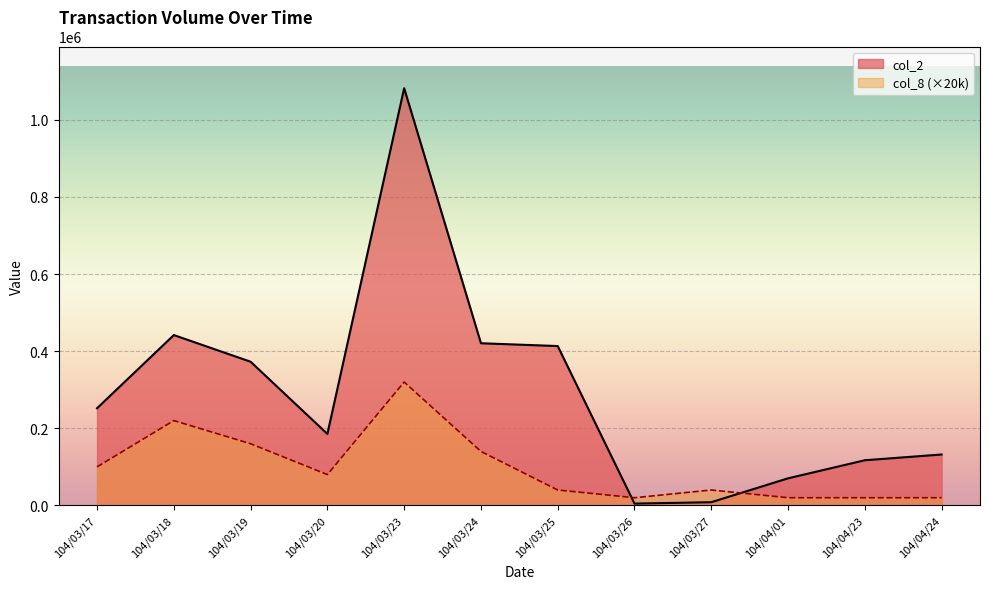

Reading left to right, list all the values displayed in this chart.

col_2: 252000	441720	372600	185400	1081720	420500	413220	4750	8340	70310	117150	132060
col_8: 100000	220000	160000	80000	320000	140000	40000	20000	40000	20000	20000	20000